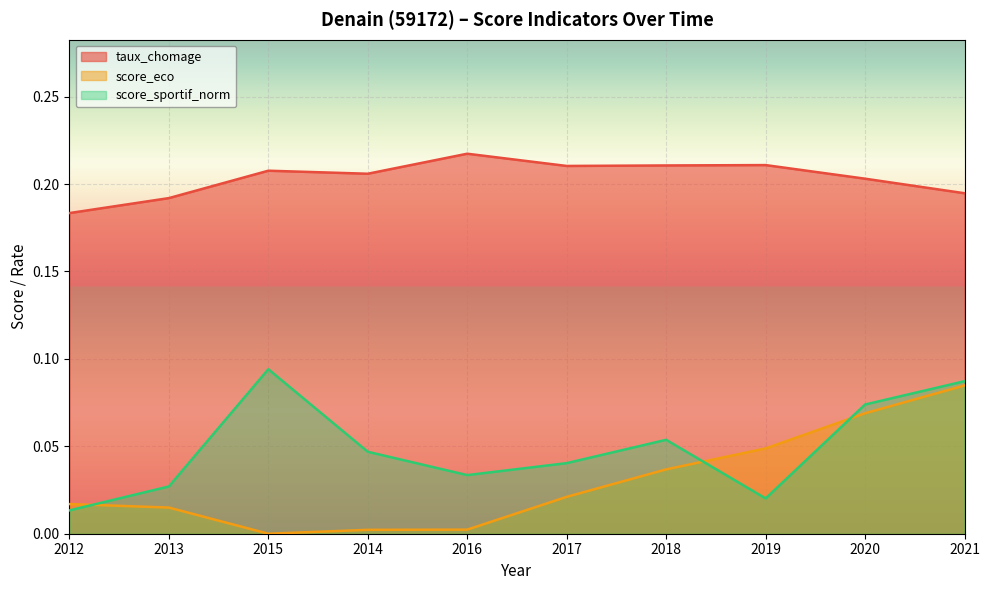

What are all the series names shown in the legend?

taux_chomage, score_eco, score_sportif_norm